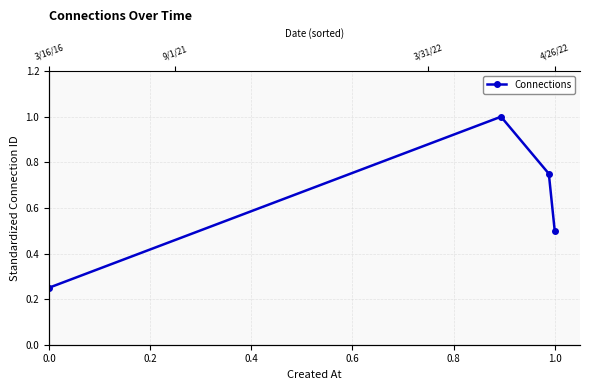

The chart shows a value of 1.1 at 0.2. True or false?

False